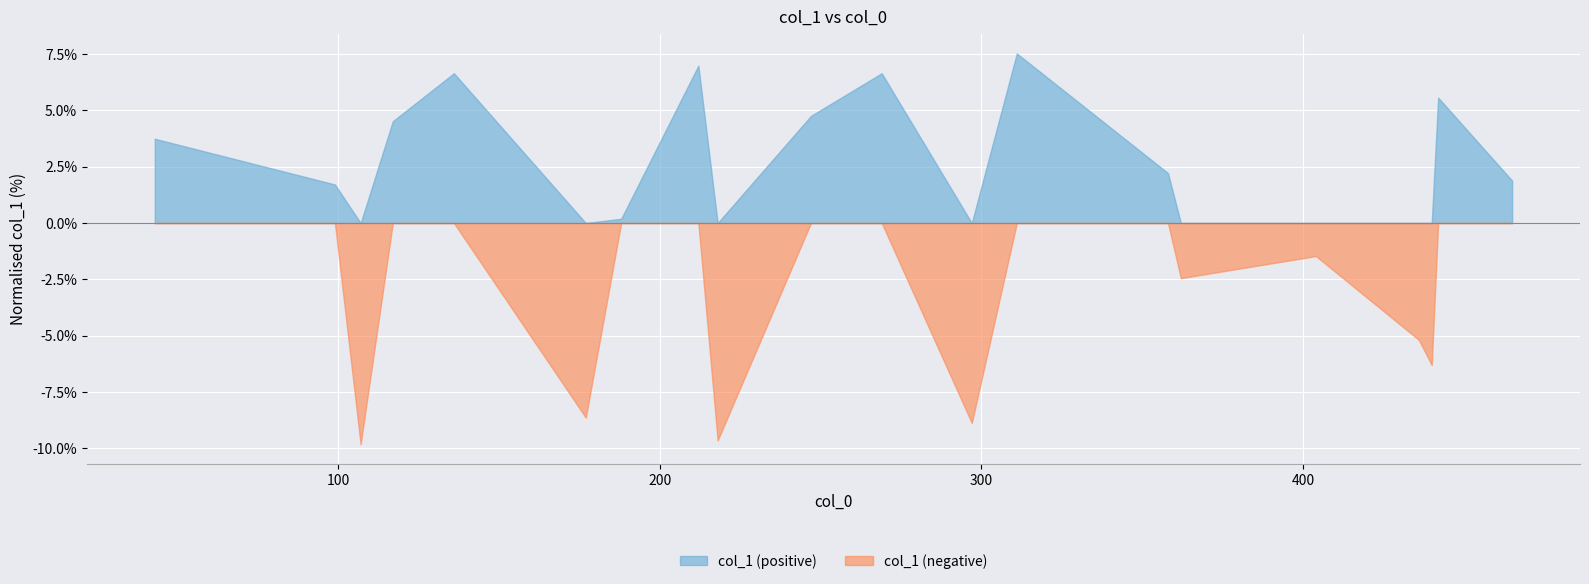

What is the sum of all values?

5908